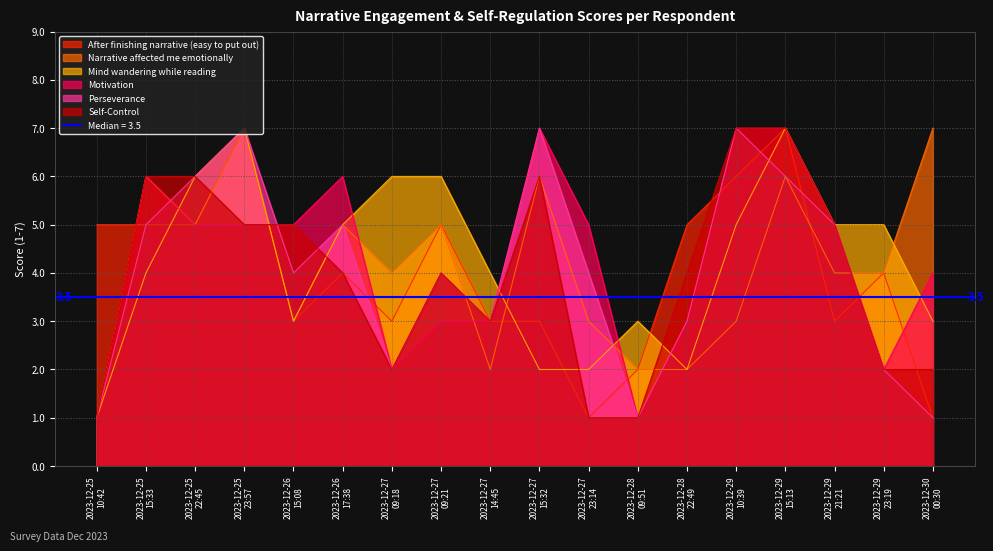

Which series ends up on top after the final intersection of Narrative affected me emotionally and Mind wandering while reading?

Narrative affected me emotionally